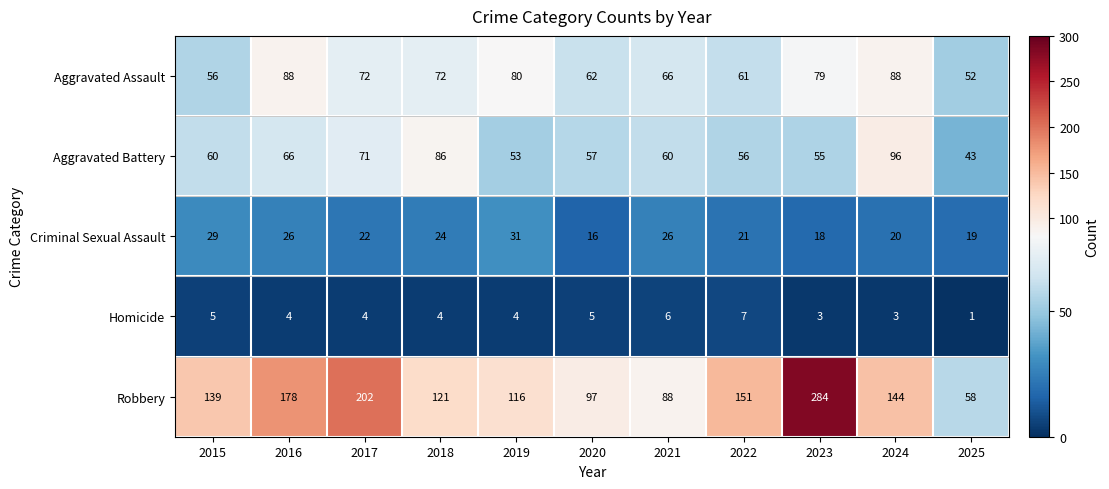

What is the smallest value displayed?

1